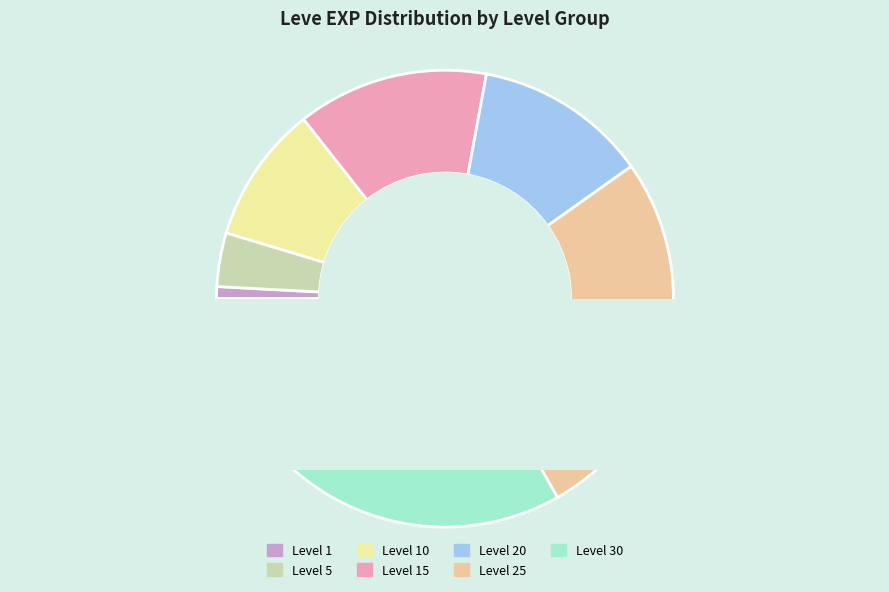

Does 10 account for over 50% of the chart?

No